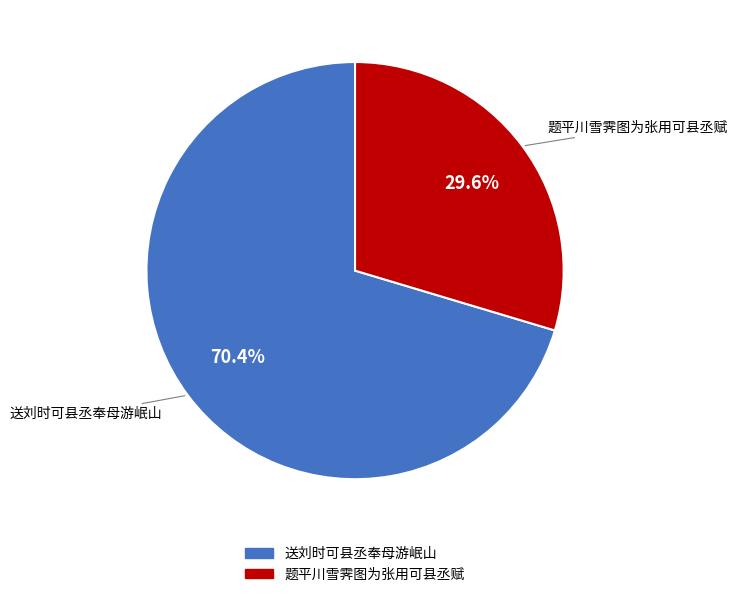

Is there a majority slice in this chart?

Yes